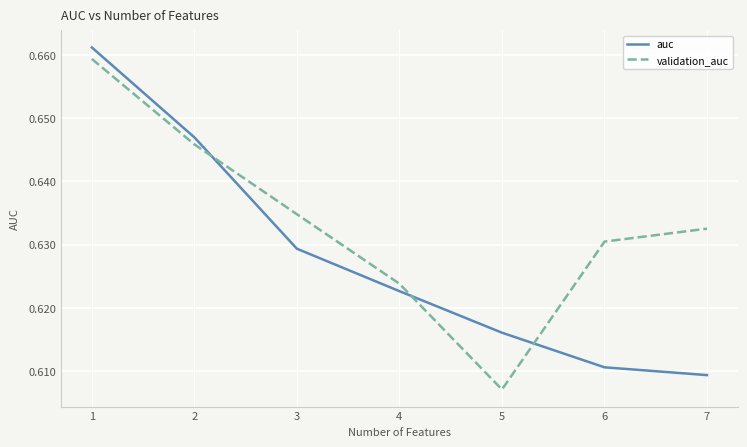

Rank the categories by auc value from lowest to highest.

7, 6, 5, 4, 3, 2, 1